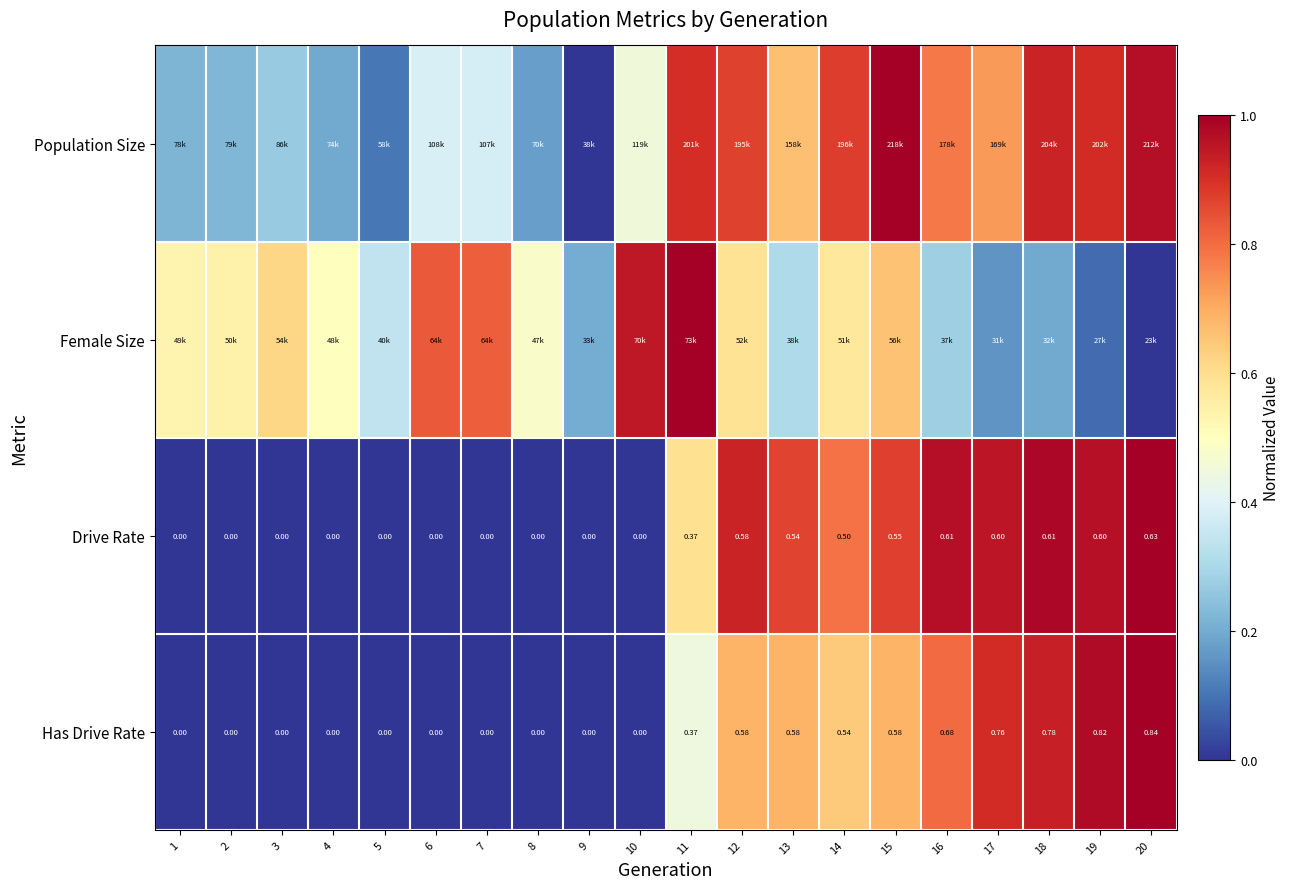

Where is Has Drive Rate nearest to the value 0?

1